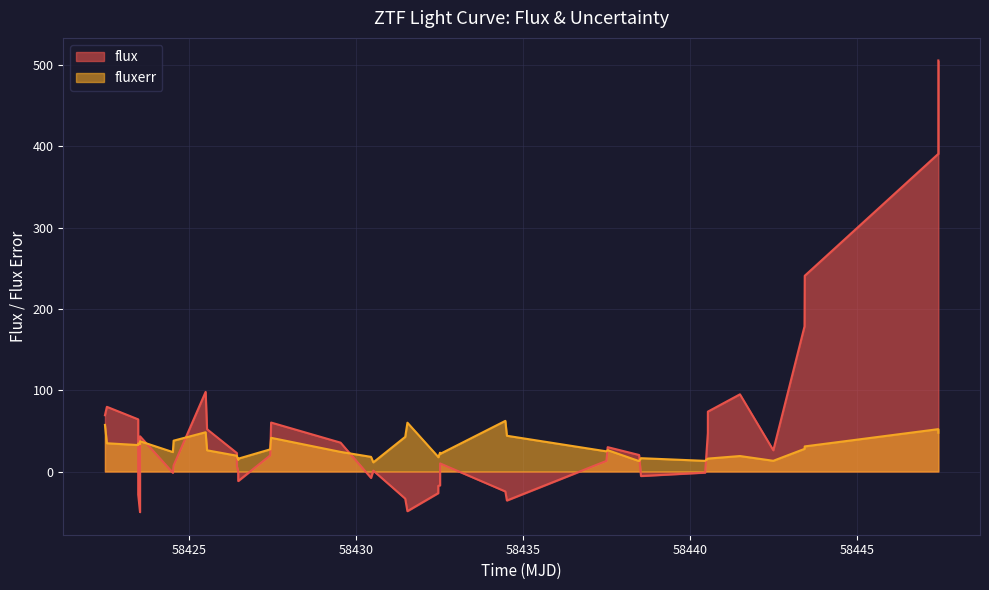

True or false: flux has more than 1 points higher than both neighbors.

True